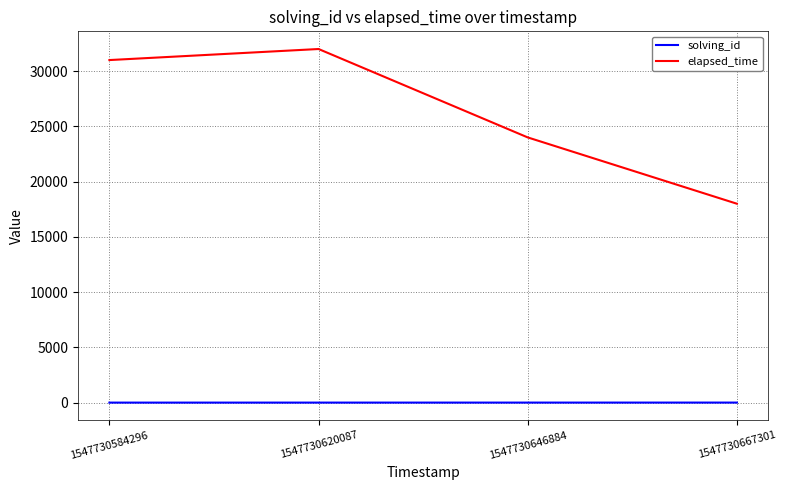

Count the solving_id values in the range 2 to 4.

3